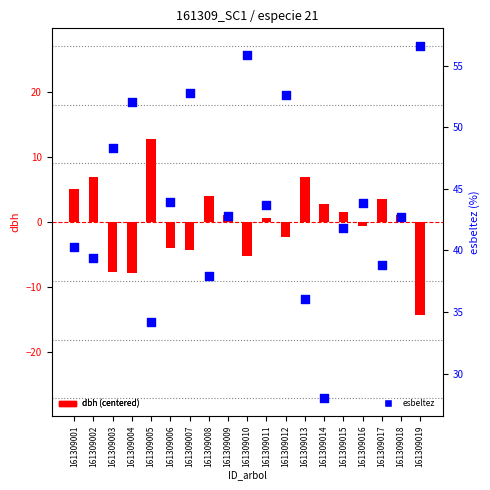

What are all the series names shown in the legend?

dbh (centered), esbeltez